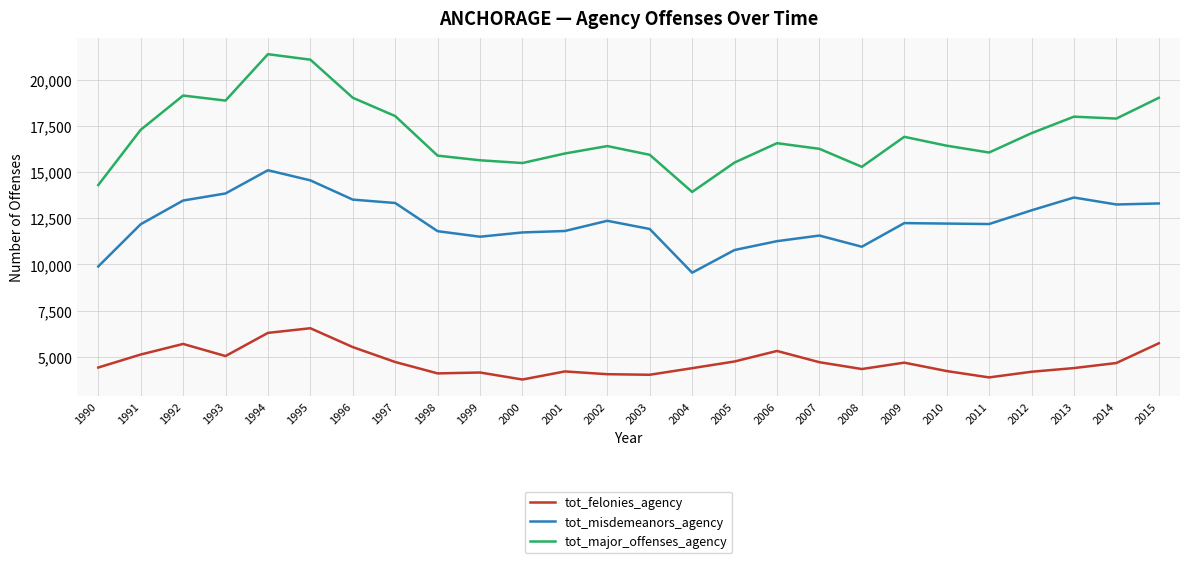

At which label does tot_felonies_agency first exceed 4656?

1991